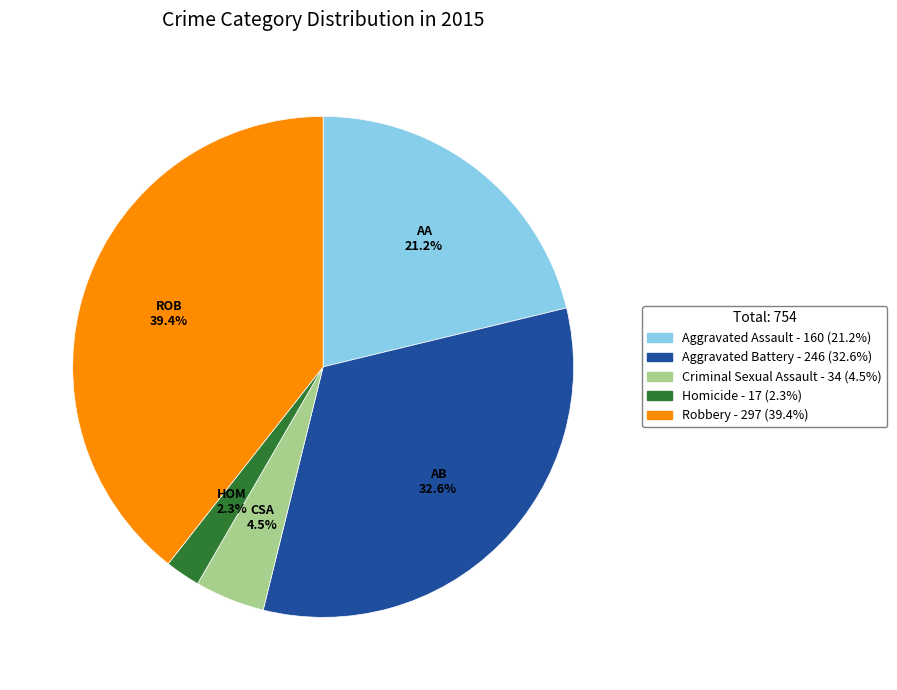

Count the number of slices in the pie.

5